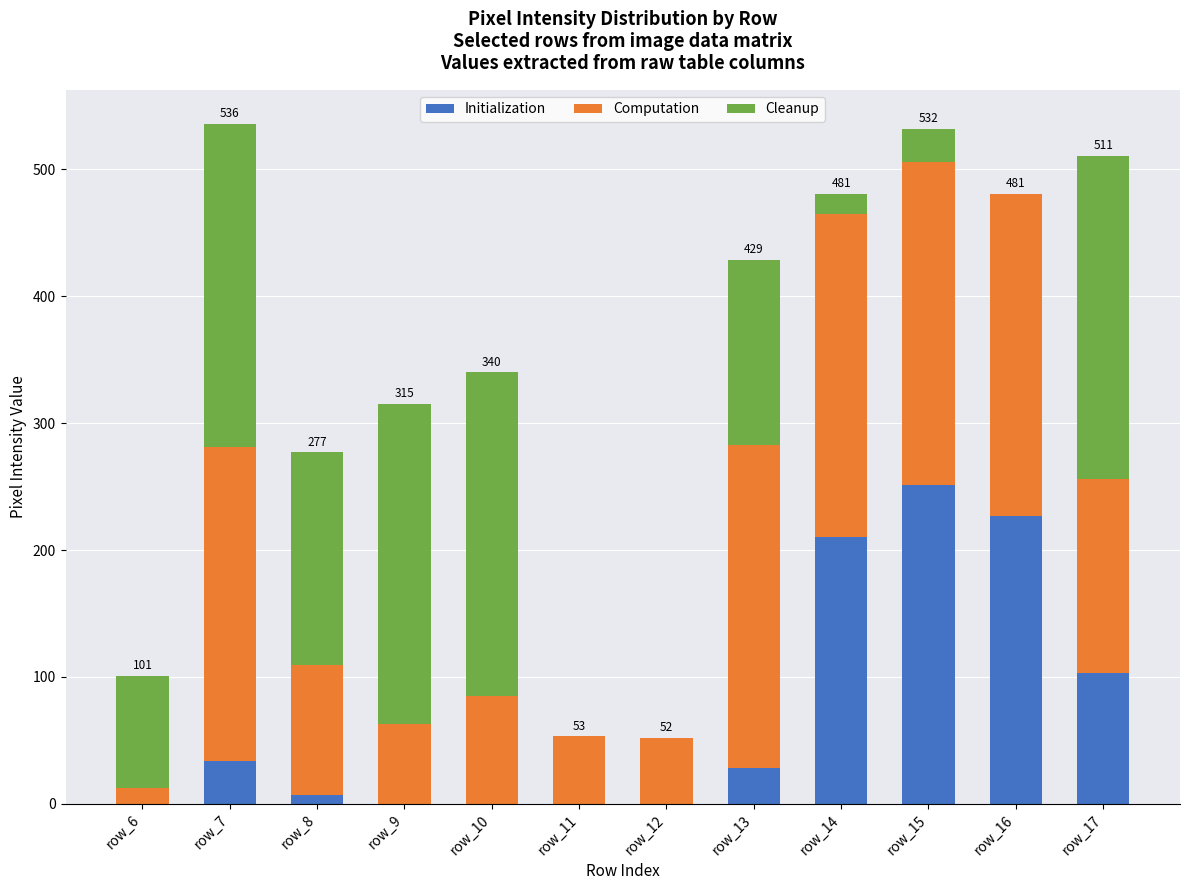

Is it true that Initialization equals 0 at row_12?

True